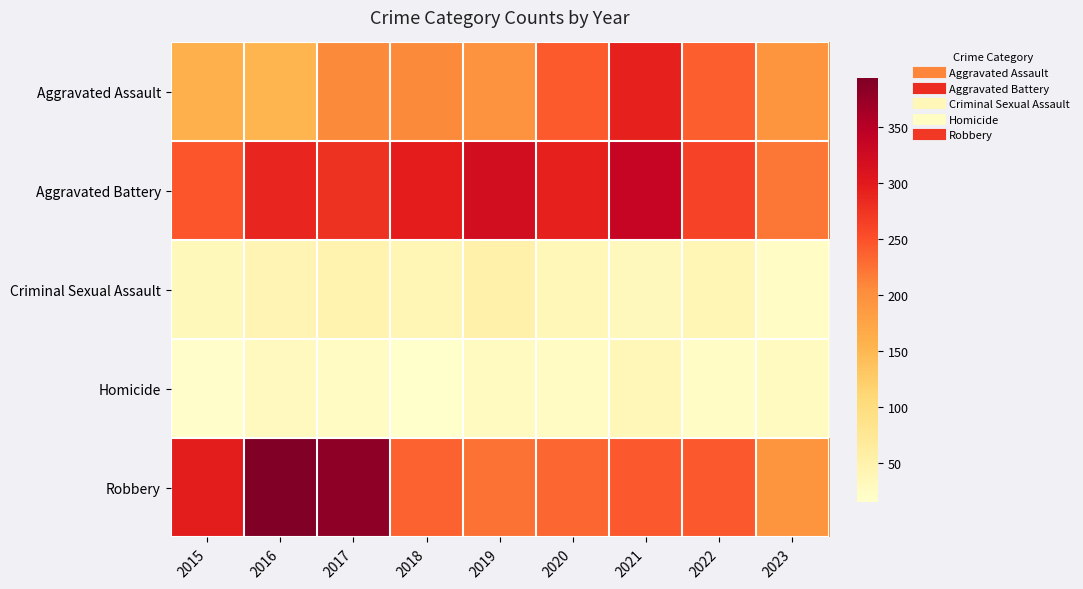

Which series has the widest spread of values?

Robbery